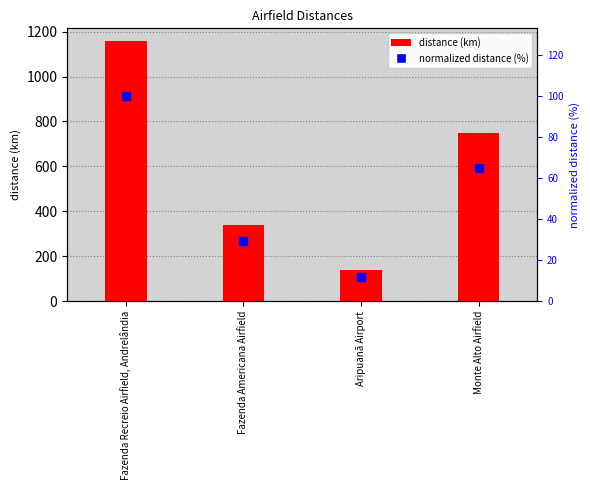

Which series has the largest total across all categories?

distance (km)